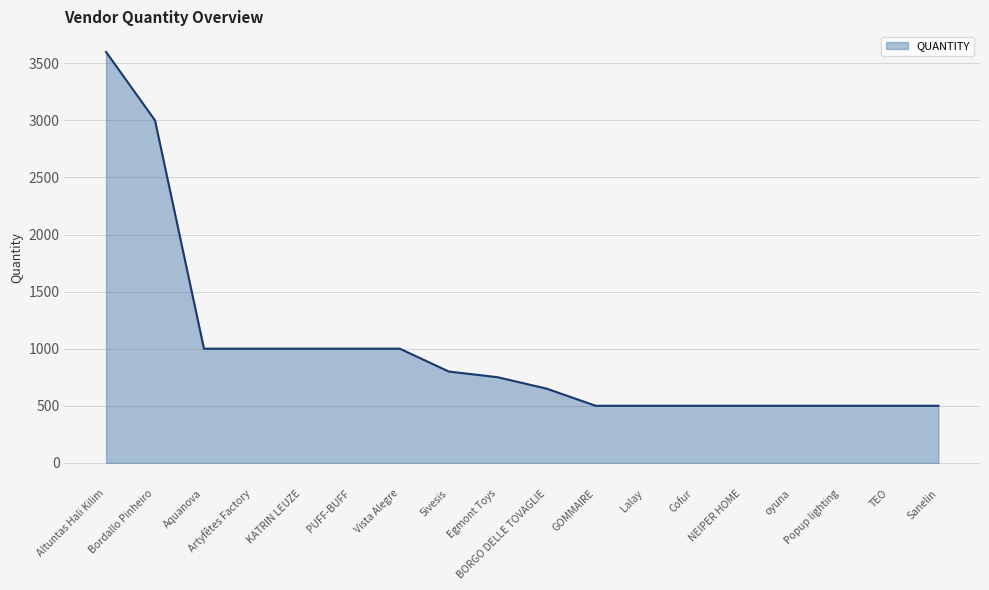

At which label does the data first exceed 750?

Altuntas Hali Kilim